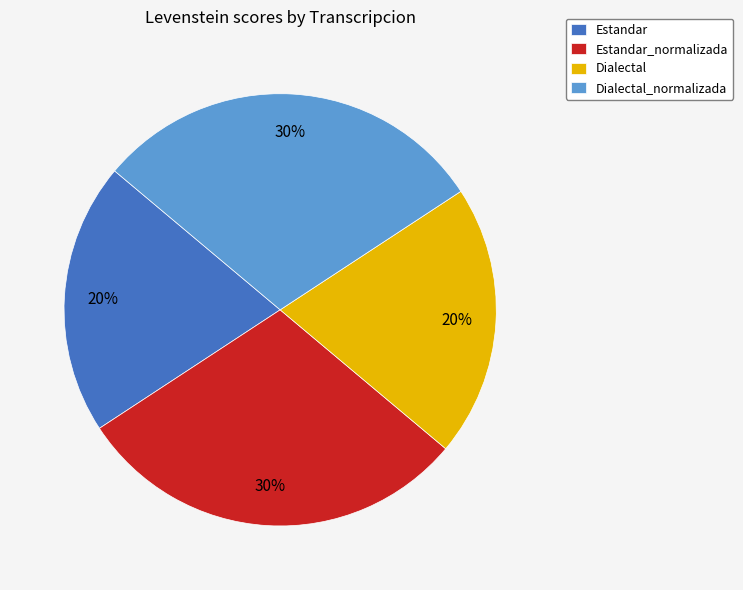

To the nearest percent, what portion does Estandar represent?

20%